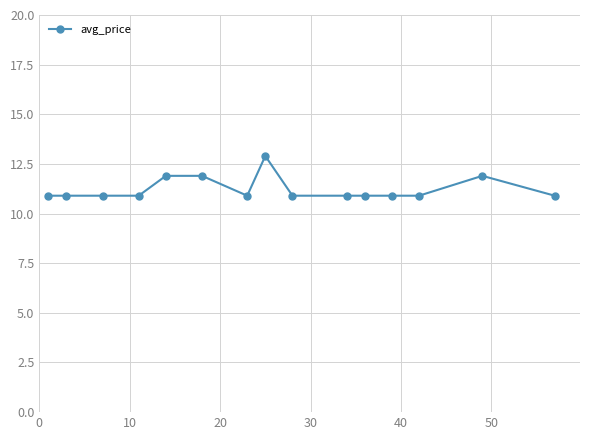

Is this an area chart (filled region under the line)?

No